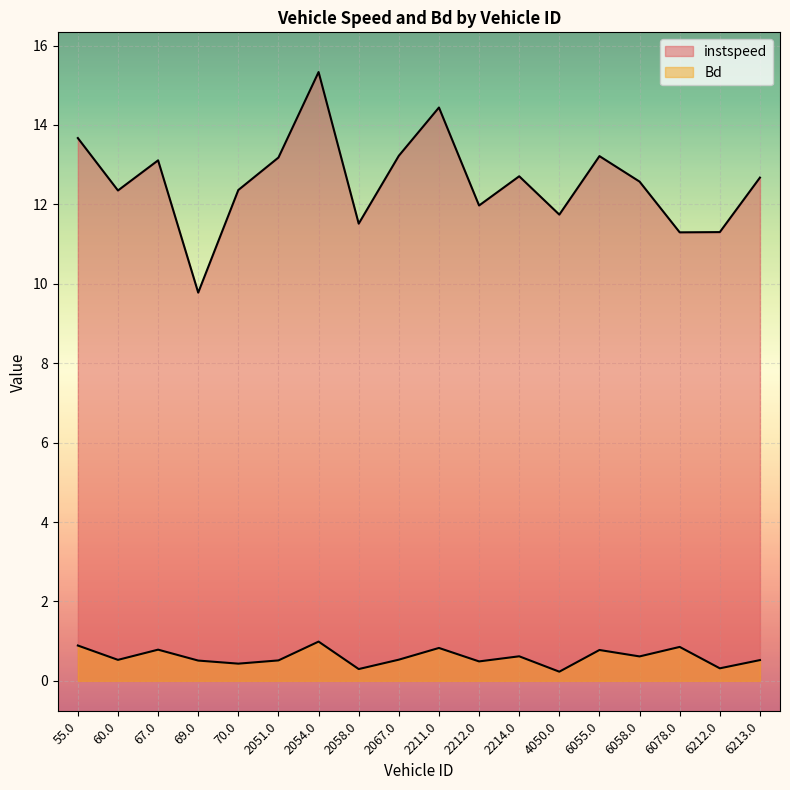

How many lines are shown in the chart?

2